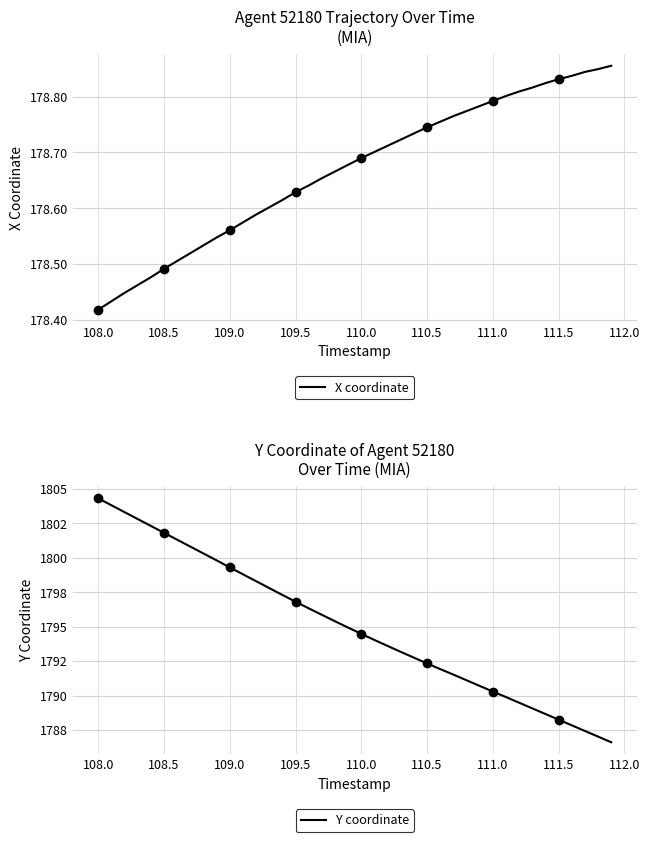

Is it true that X coordinate equals 66.0 at 111.5?

False